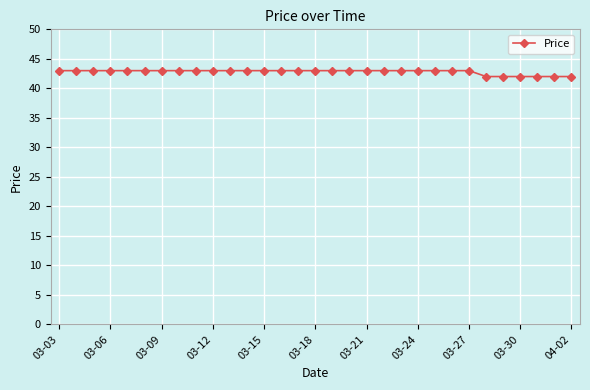

What is the average value?

43